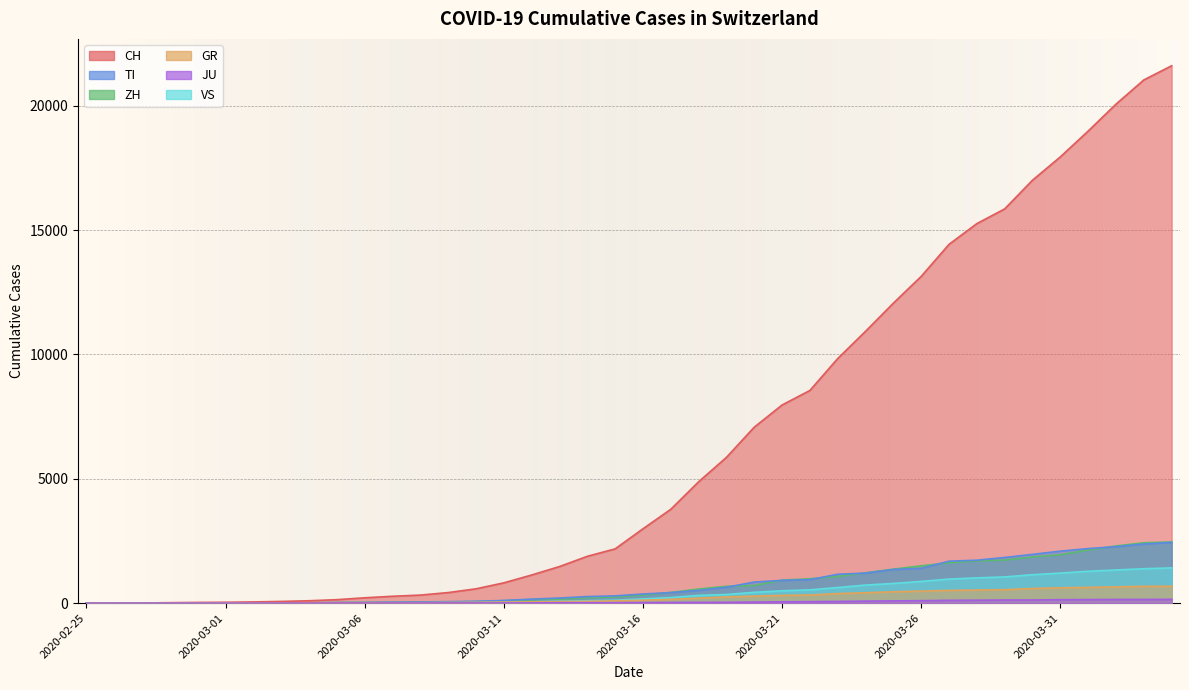

Is it true that ZH equals 10 at 2020-03-02?

True